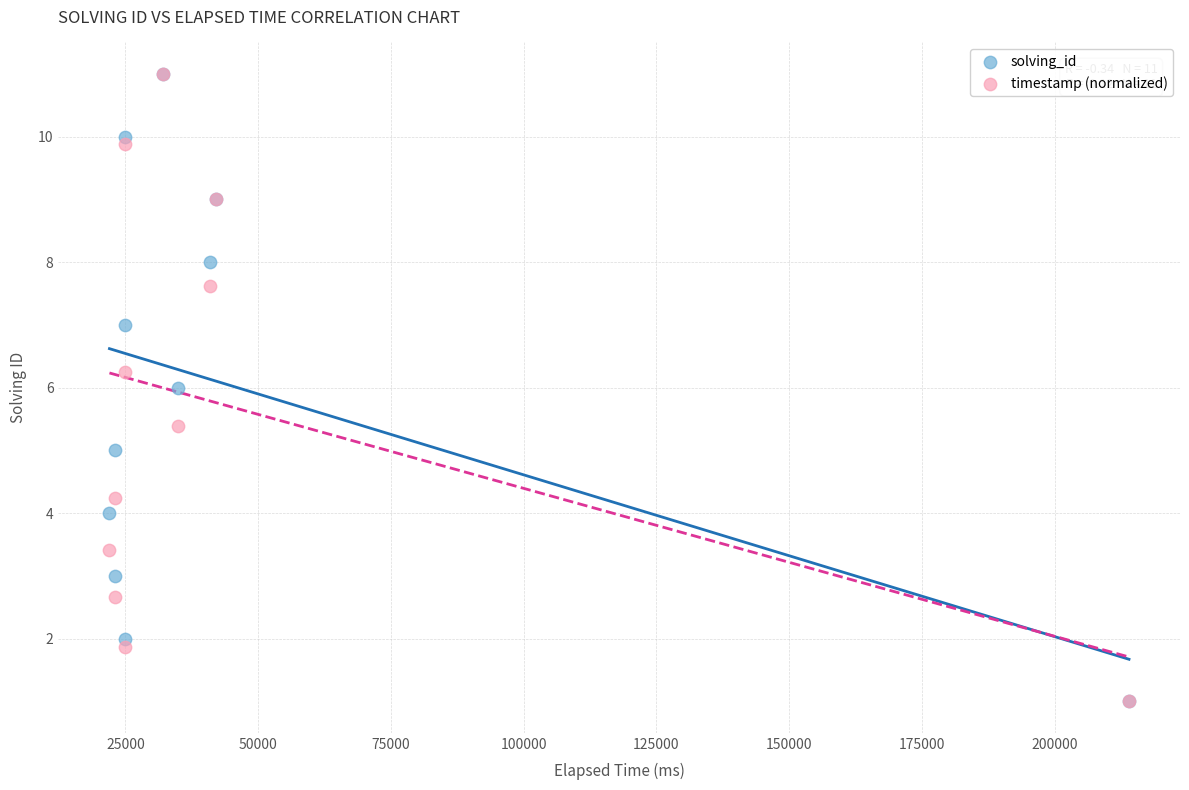

What are all the series names shown in the legend?

solving_id, timestamp (normalized)